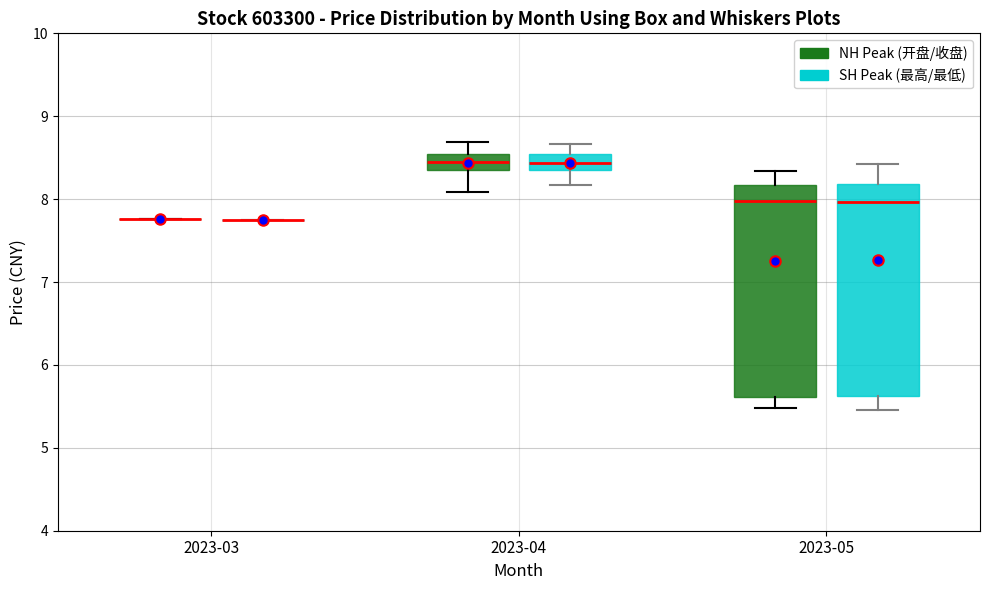

Reading left to right, transcribe this box plot: for each box, give where its median line is, the range the box spans, and where its two whiskers end, as read against the y-axis. The values are not printed on the chart, so give them approximately, as read against the axis.

2023-03 (NH Peak (开盘/收盘)): box collapsed to a line at 7.8, whiskers 7.8 to 7.8
2023-03 (SH Peak (最高/最低)): box collapsed to a line at 7.7, whiskers 7.7 to 7.7
2023-04 (NH Peak (开盘/收盘)): median 8.4 (inside the box), box 8.4 to 8.5, whiskers 8.1 to 8.7
2023-04 (SH Peak (最高/最低)): median 8.4 (inside the box), box 8.4 to 8.5, whiskers 8.2 to 8.7
2023-05 (NH Peak (开盘/收盘)): median 8.0, box 5.6 to 8.2, whiskers 5.5 to 8.3
2023-05 (SH Peak (最高/最低)): median 8.0, box 5.6 to 8.2, whiskers 5.5 to 8.4